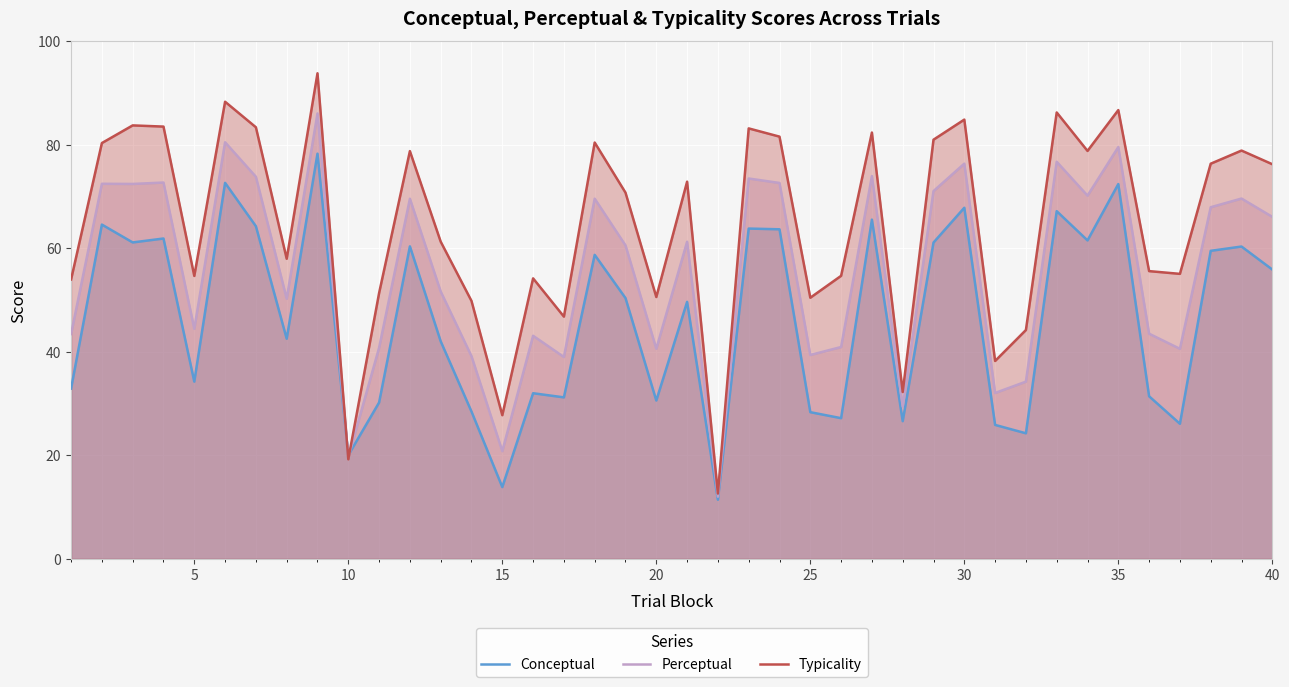

Is it true that Perceptual equals 8.7 at 10?

False